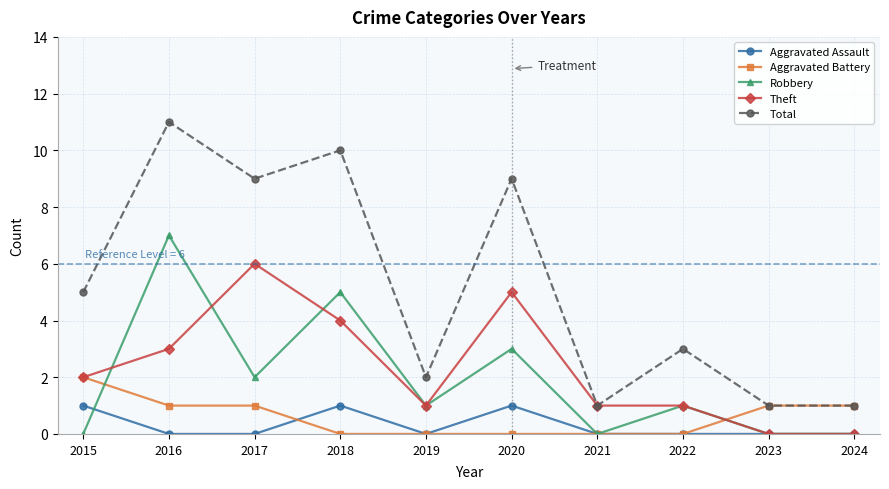

What are all the series names shown in the legend?

Aggravated Assault, Aggravated Battery, Robbery, Theft, Total